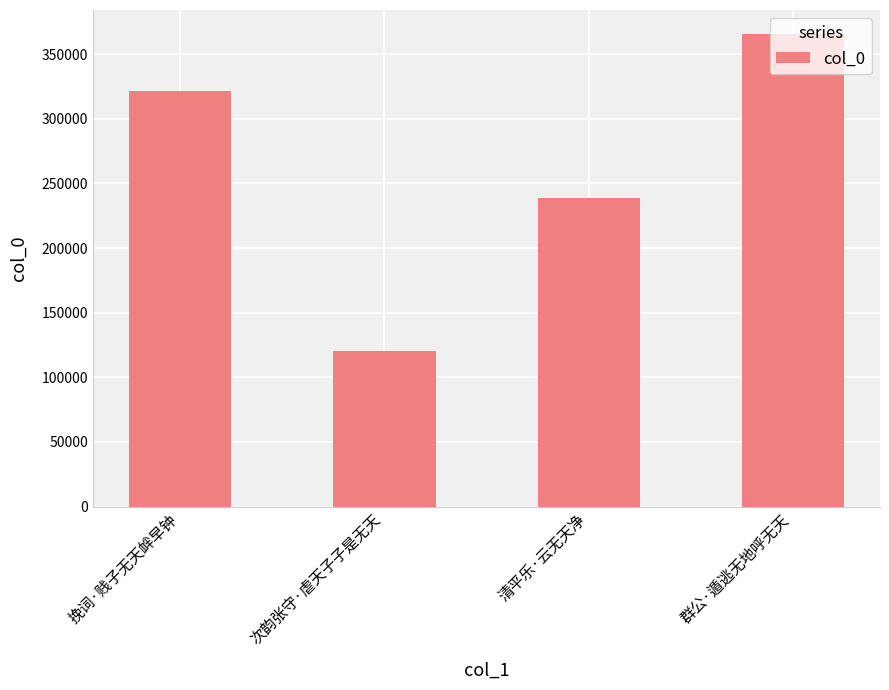

Between 次韵张守·虐天子子是无天 and 群公·遁逃无地呼无天, which is larger?

群公·遁逃无地呼无天